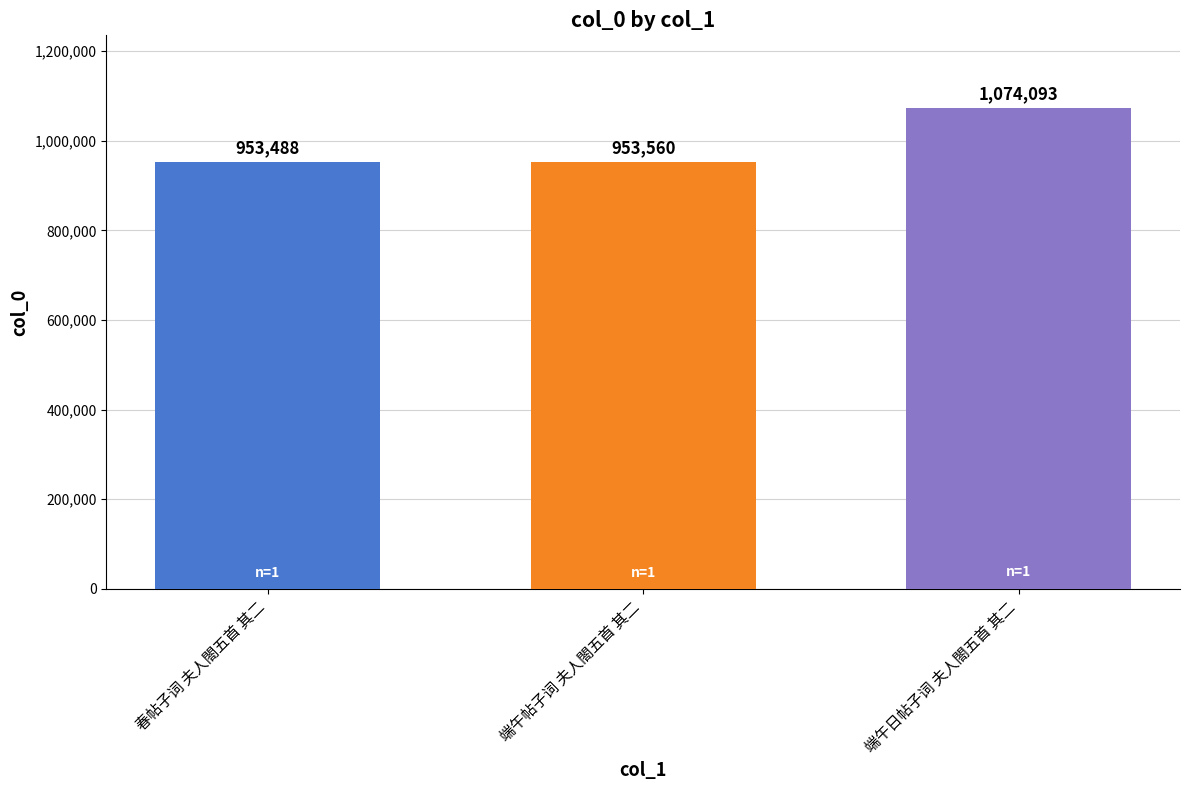

Are the bars grouped side by side (vs. stacked)?

No